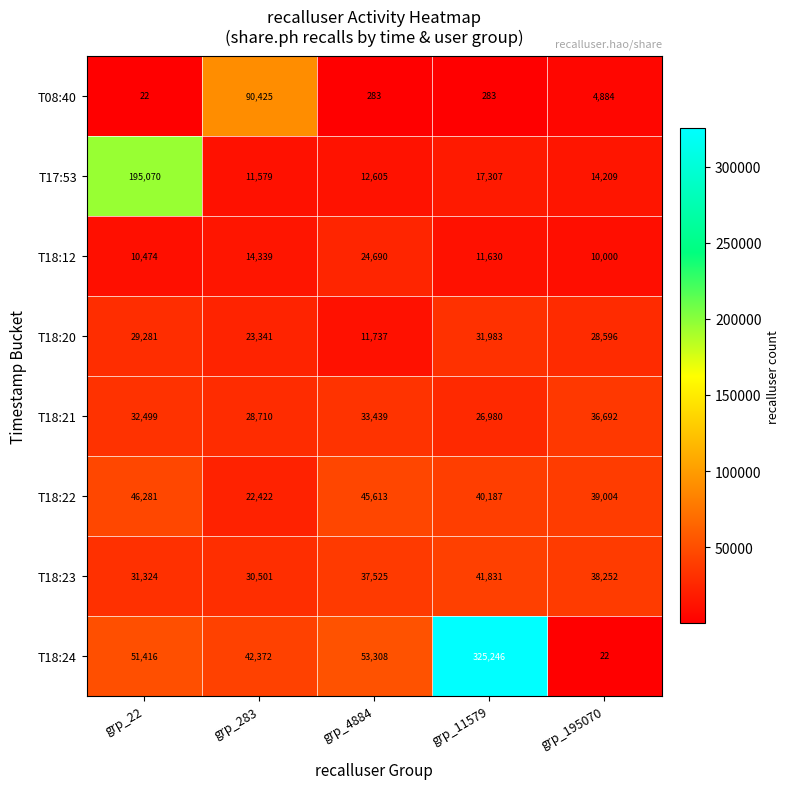

Which series has the largest range (max minus min)?

T18:24